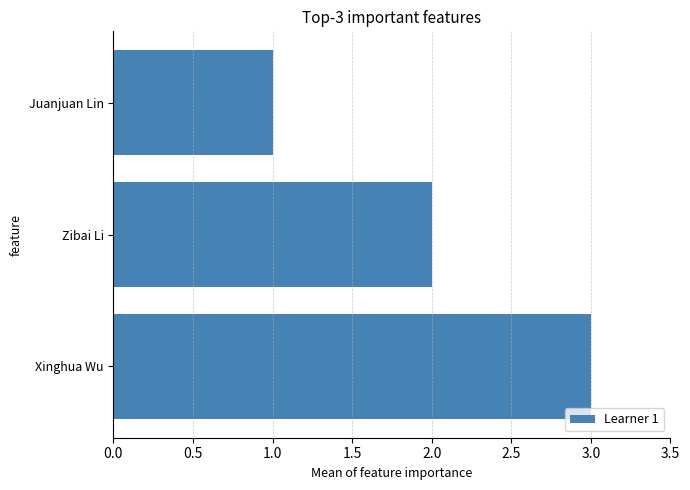

Is it true that the value at Juanjuan Lin is 0?

False